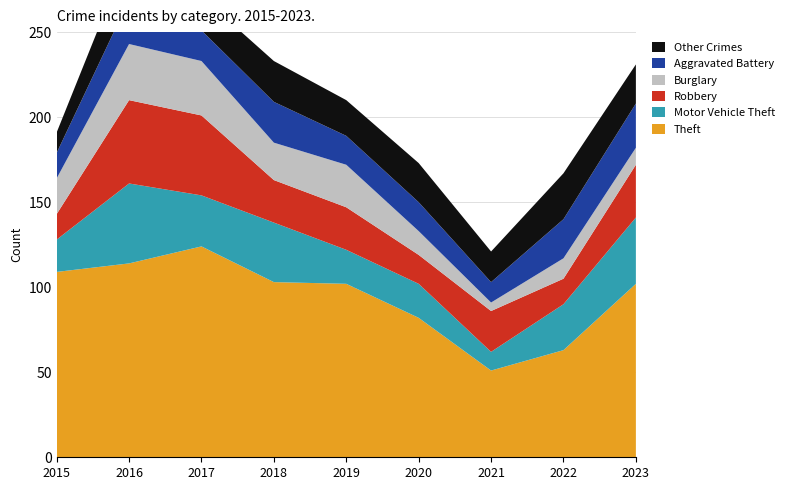

Reading left to right, extract all data points from this chart.

Theft: 109	114	124	103	102	82	51	63	102
Motor Vehicle Theft: 19	47	30	35	20	20	11	27	39
Robbery: 15	49	47	25	25	17	24	15	31
Burglary: 21	33	32	22	25	14	5	12	10
Aggravated Battery: 15	26	18	24	17	17	12	23	26
Other Crimes: 12	28	20	24	21	23	18	27	23